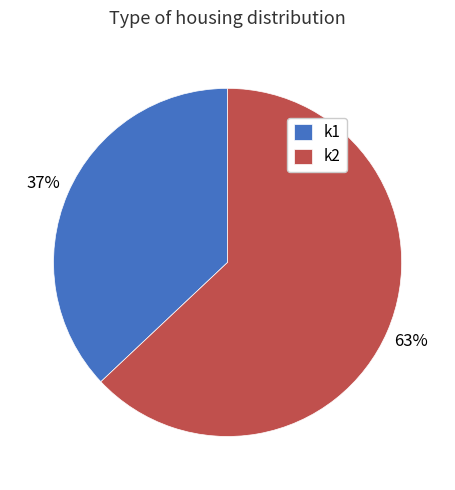

Which slice is the largest?

k2